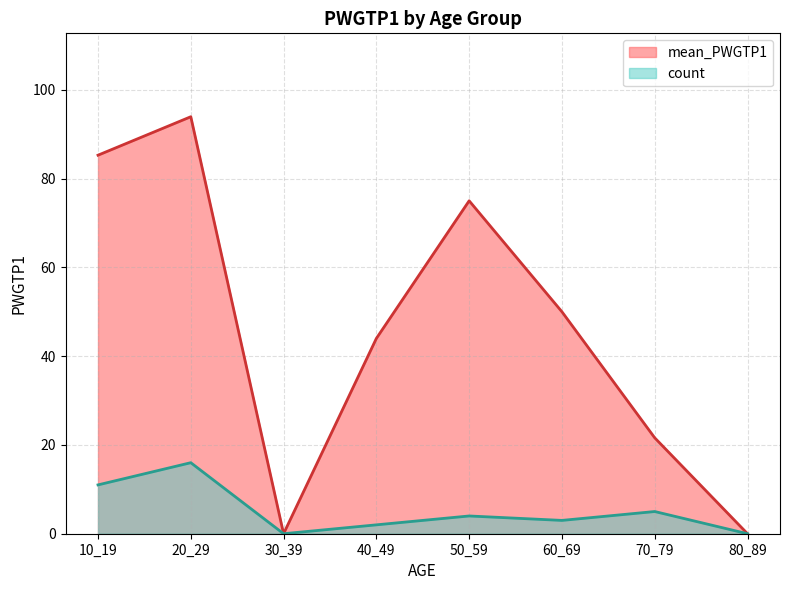

What are all the series names shown in the legend?

mean_PWGTP1, count